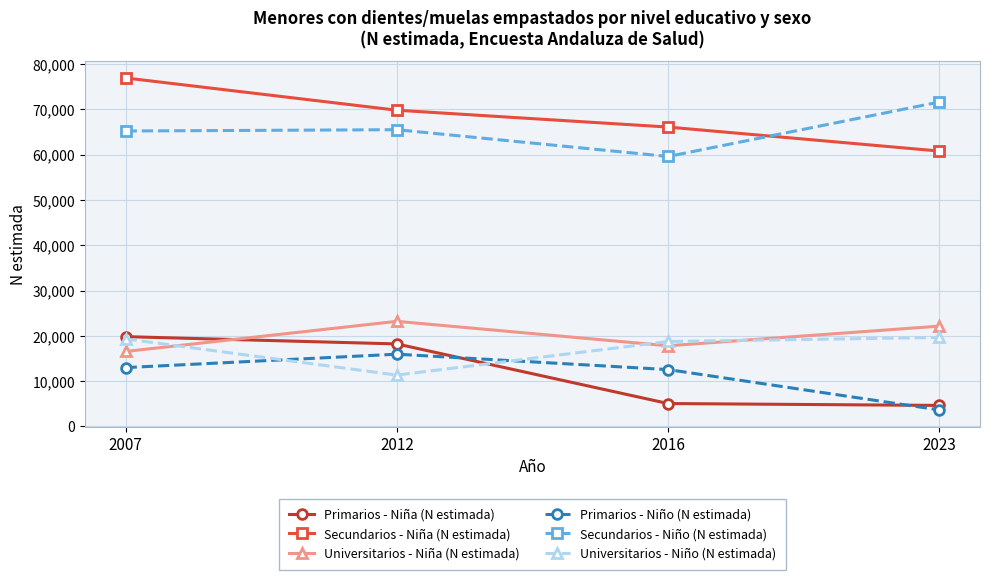

Read the Primarios - Niña (N estimada) value at 2023.

4640